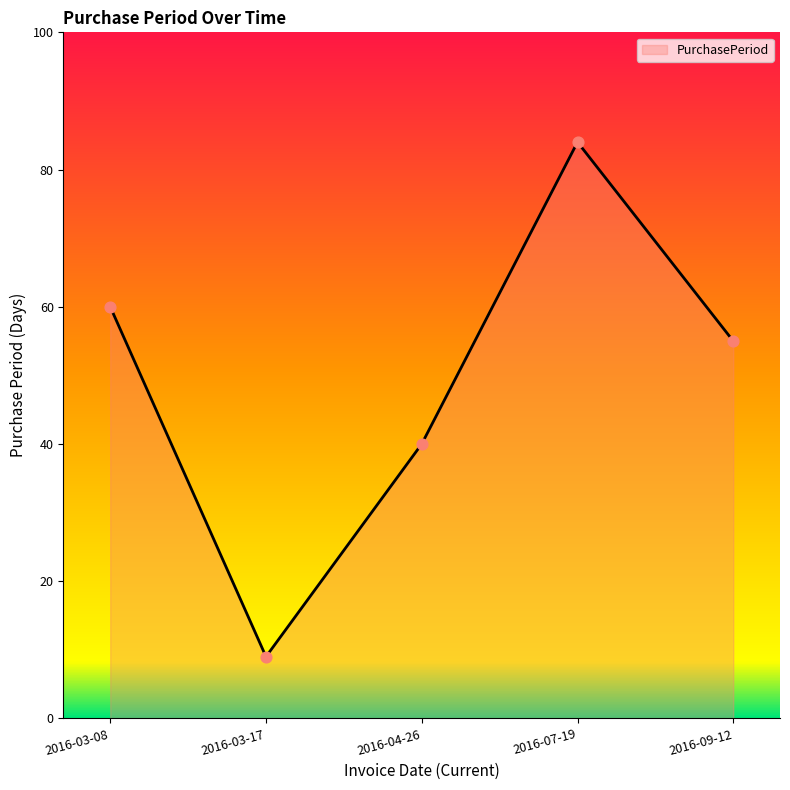

Between 2016-09-12 and 2016-03-17, which is larger?

2016-09-12